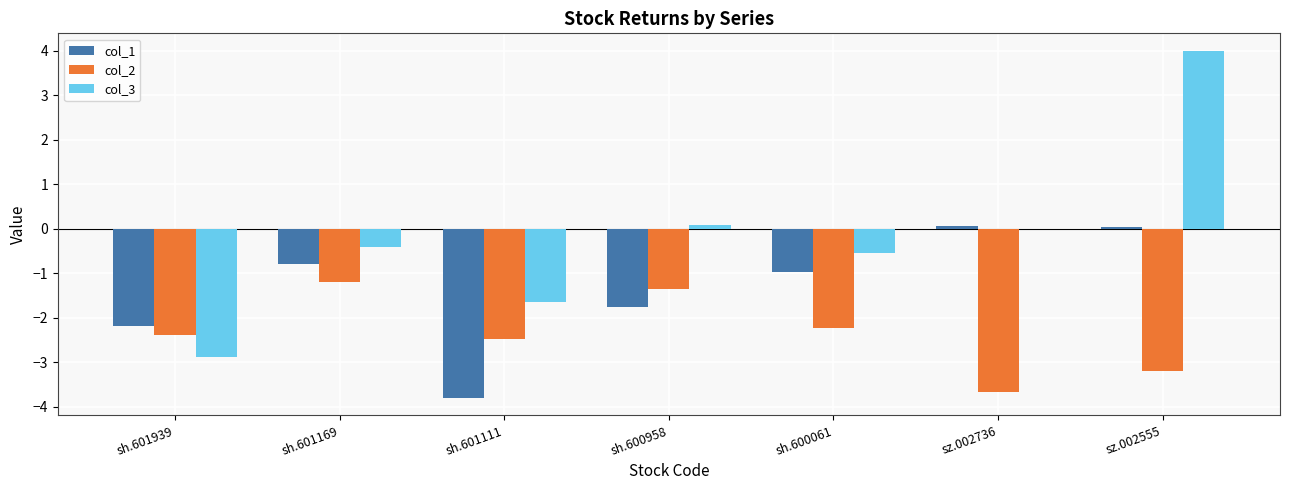

At which category does the chart reach its peak across all series?

sz.002555